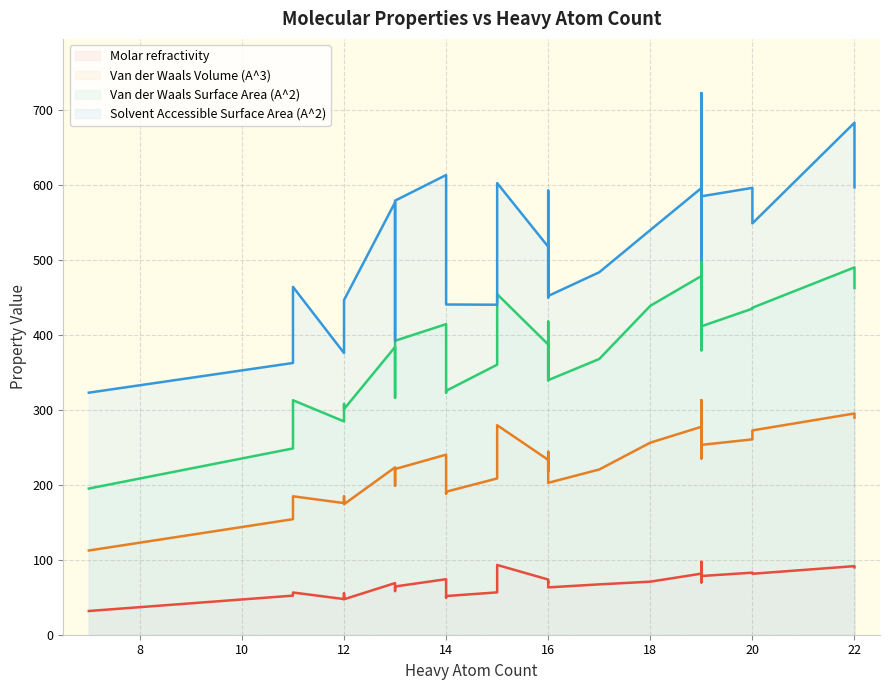

List the labels in order of Solvent Accessible Surface Area (A^2) value, largest first.

19, 22, 19, 19, 14, 19, 15, 22, 20, 19, 16, 19, 13, 19, 13, 19, 20, 19, 18, 13, 16, 15, 16, 19, 16, 19, 19, 17, 11, 14, 16, 16, 12, 14, 15, 12, 13, 12, 11, 7